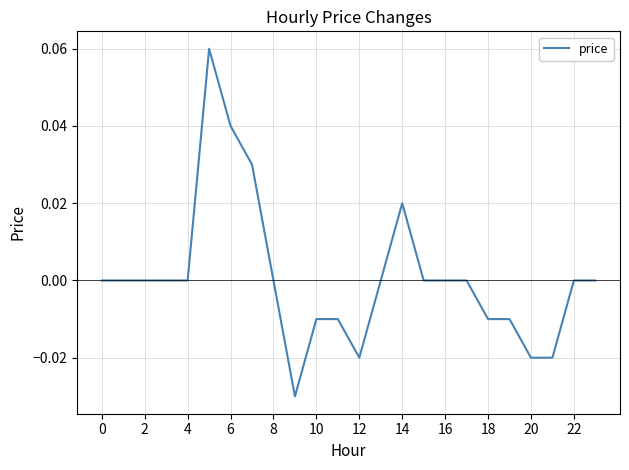

How many points are higher than both their immediate neighbors (excluding endpoints)?

2